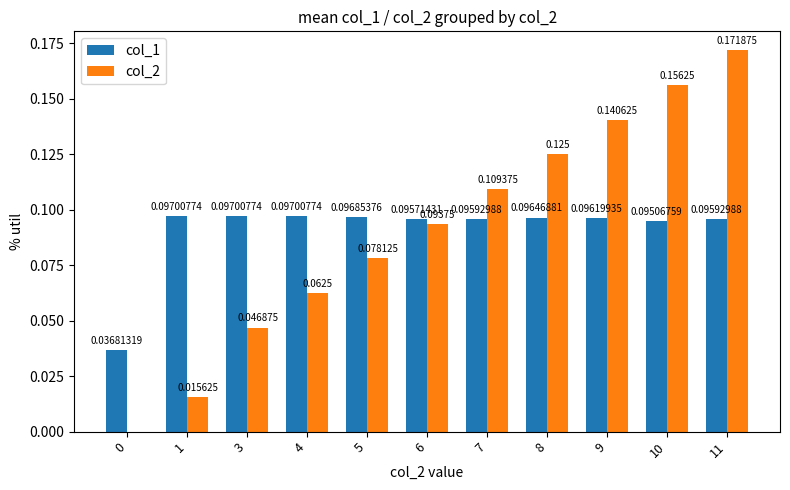

Is the value of col_2 at 6 greater than the value of col_1 at 3?

No